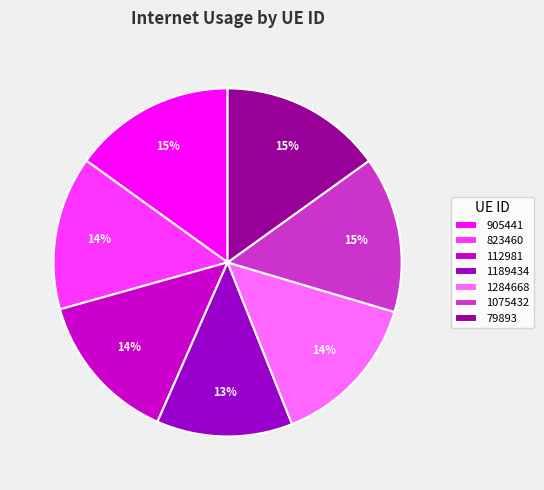

To the nearest percent, what portion does 823460 represent?

14%